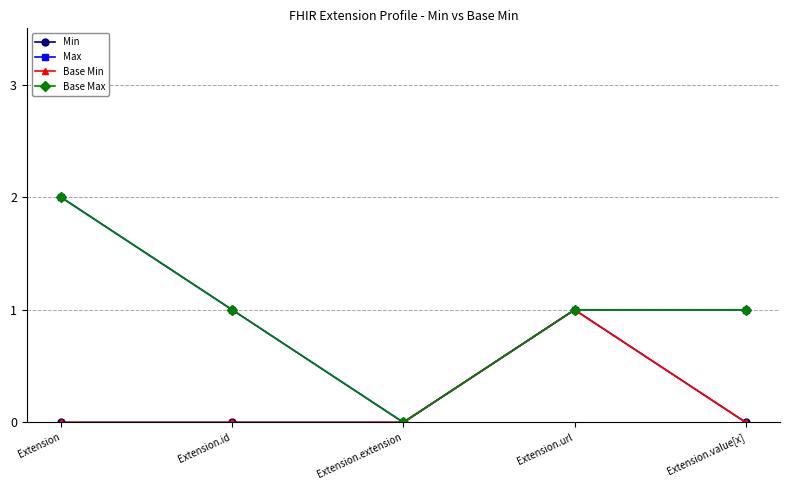

Does the chart have visible grid lines?

Yes